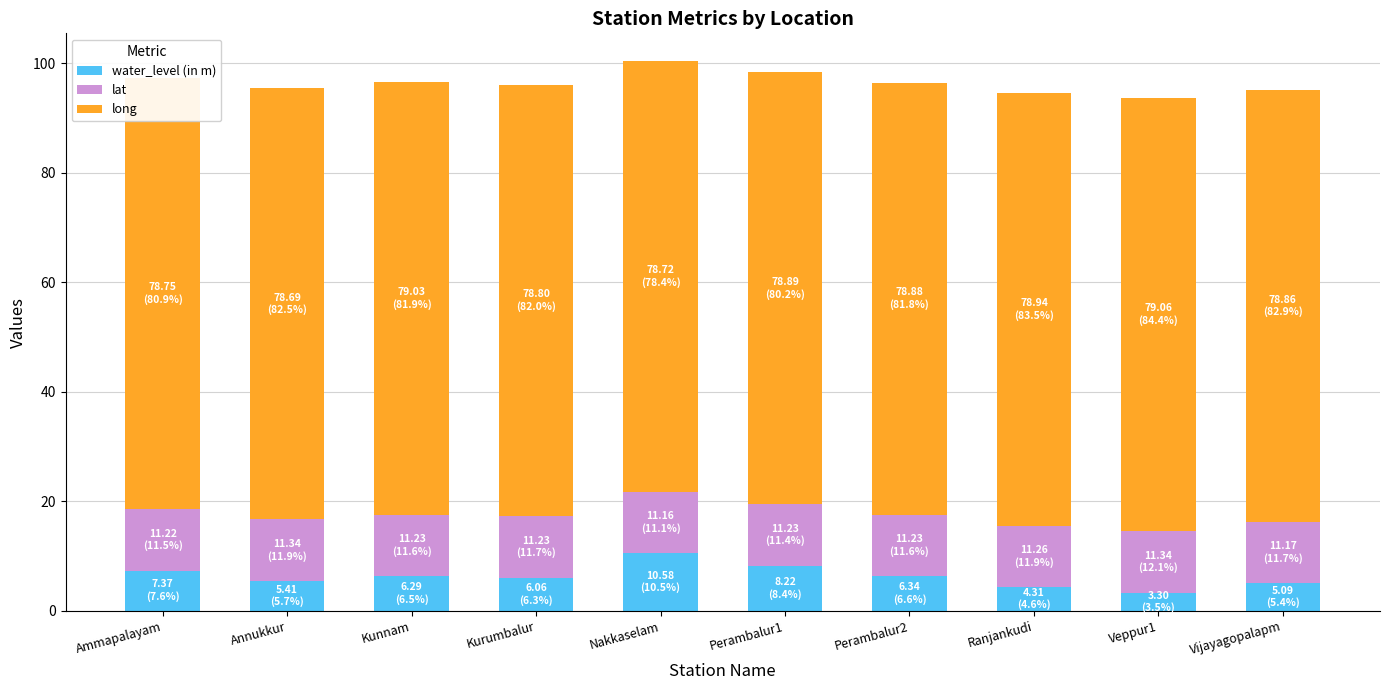

What is the total value across all series at Vijayagopalapm?

95.1